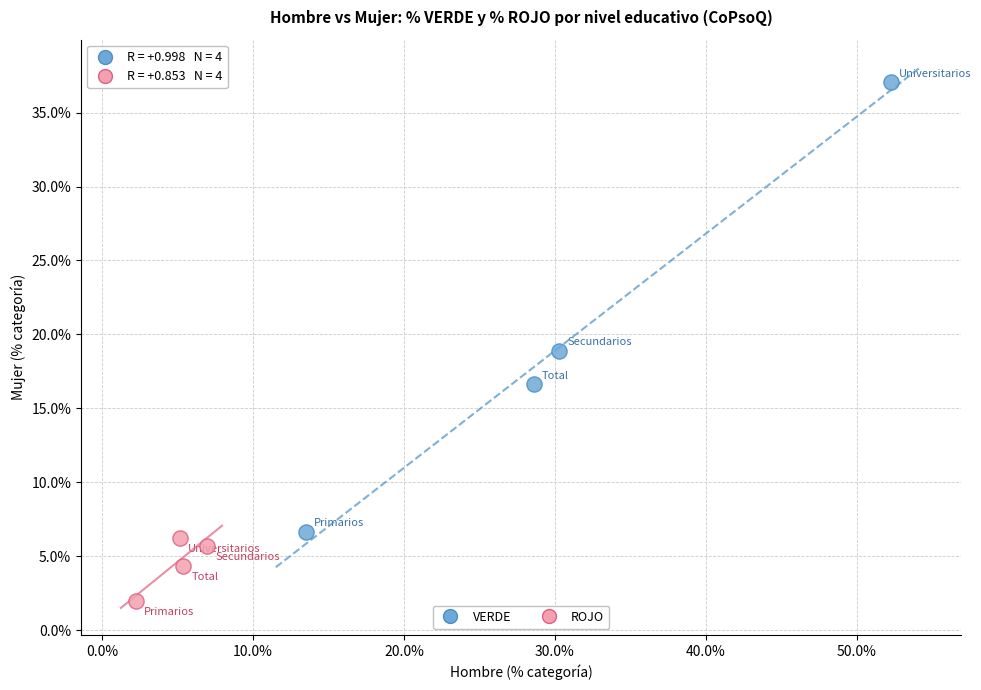

Which series reaches the minimum Y coordinate?

ROJO